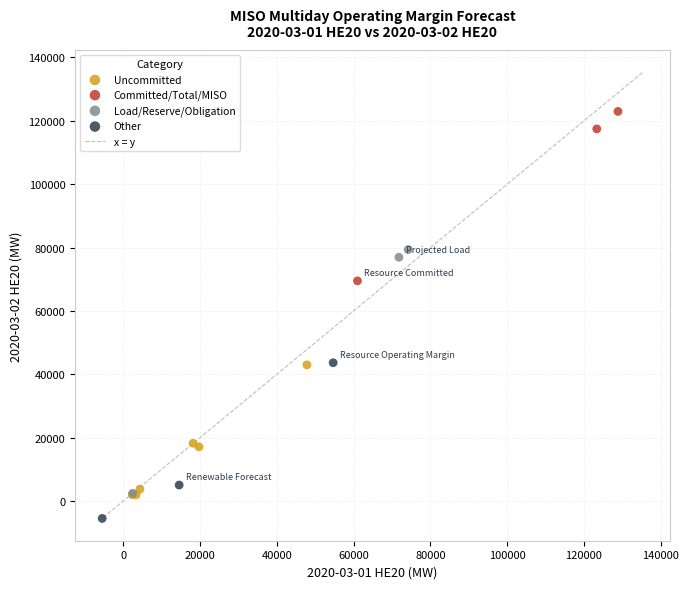

Which series has the largest Y range (max minus min)?

Load/Reserve/Obligation